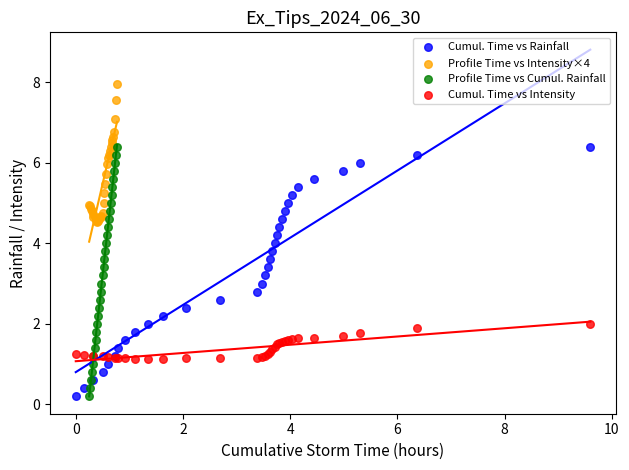

Which series contains the highest Y value?

Profile Time vs Intensity×4